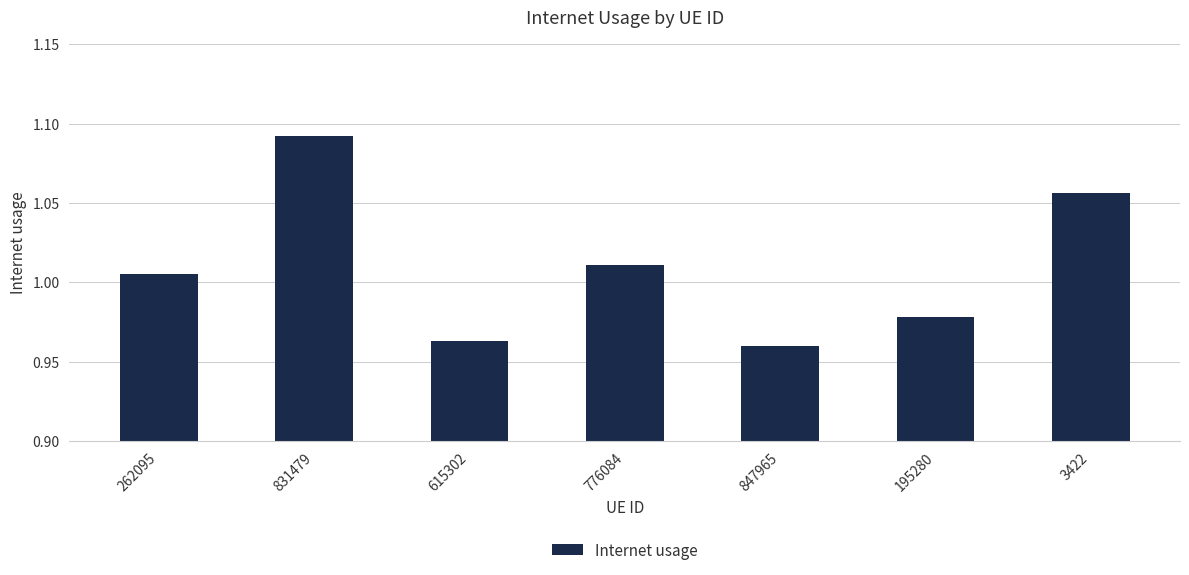

Between 847965 and 776084, which is larger?

776084